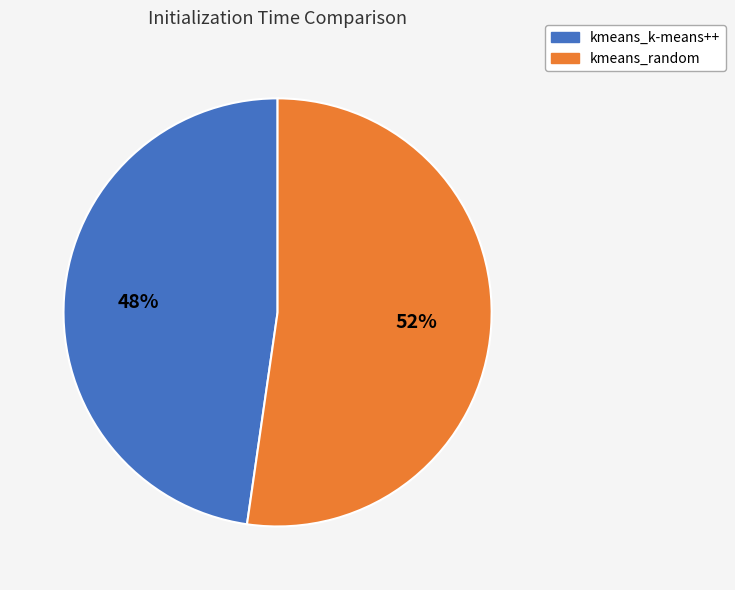

The kmeans_random slice represents 61% of the pie. True or false?

False